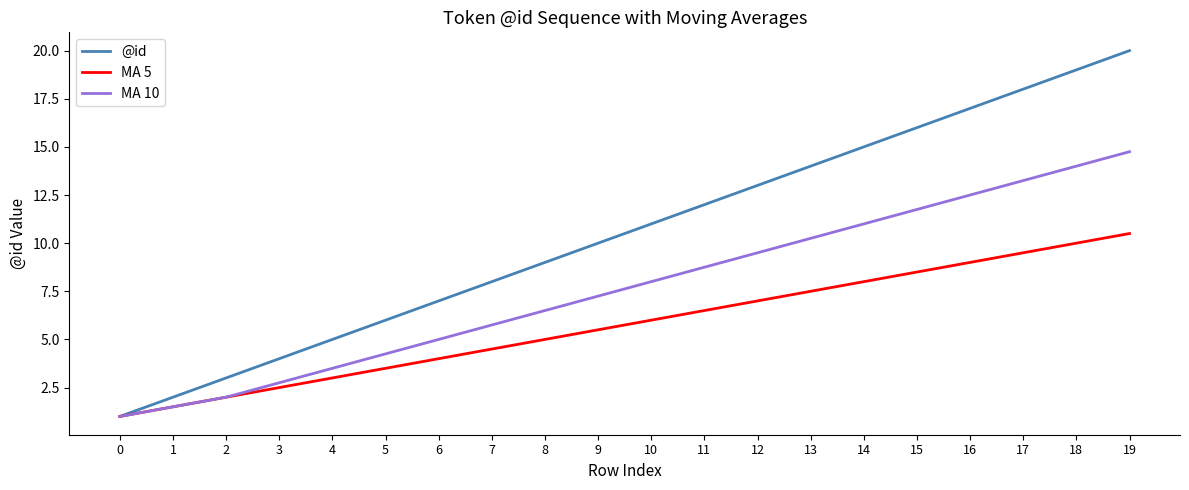

At which category does the chart reach its peak across all series?

19